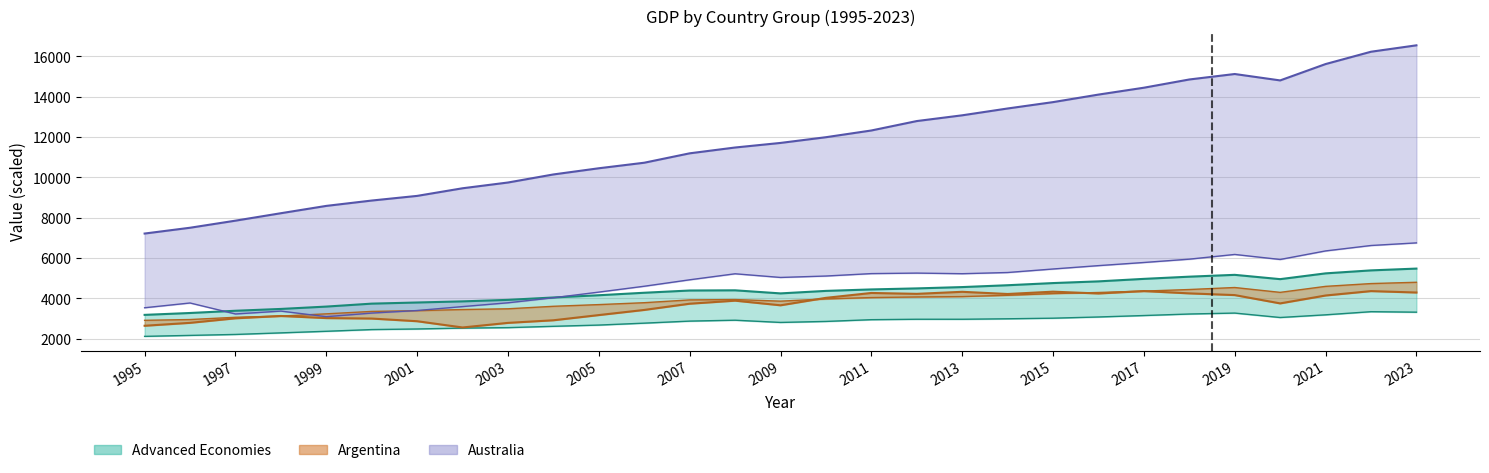

Reading right to left, extract all data points from this chart.

Advanced Economies: 5475.3	5386.1	5238.2	4951.6	5165.1	5074.3	4965.2	4841.1	4757.0	4649.7	4558.2	4492.3	4441.5	4368.9	4244.6	4397.5	4387.8	4276.6	4153.7	4042.4	3923.8	3849.1	3793.2	3736.9	3590.7	3473.7	3383.6	3272.6	3179.4
Argentina: 4288.1	4358.3	4140.1	3748.7	4160.6	4245.5	4359.7	4240.1	4330.2	4215.1	4323.7	4222.2	4266.0	4024.4	3654.3	3884.2	3732.8	3424.3	3169.3	2911.6	2782.2	2554.3	2864.2	2996.8	3019.9	3124.3	3009.5	2783.8	2639.4
Australia: 16550.7	16232.7	15621.2	14809.7	15127.6	14856.4	14447.8	14106.8	13733.2	13417.5	13078.8	12793.7	12326.2	11992.6	11708.8	11481.8	11193.2	10726.9	10452.2	10145.4	9745.5	9459.6	9081.6	8850.9	8585.3	8222.0	7852.7	7501.4	7213.5
Austria: 3313.6	3337.3	3181.8	3048.9	3268.6	3222.0	3146.7	3074.8	3015.0	2985.4	2962.0	2962.4	2940.9	2854.1	2804.6	2914.6	2870.2	2768.9	2673.6	2612.1	2546.5	2523.0	2479.9	2450.1	2365.5	2286.3	2208.7	2161.2	2113.5
Belgium: 4796.5	4731.9	4593.4	4295.8	4536.5	4437.0	4358.9	4289.4	4235.8	4151.0	4086.5	4067.8	4038.0	3970.7	3860.1	3939.6	3922.2	3783.2	3689.0	3605.2	3480.9	3445.1	3387.3	3350.7	3230.4	3119.9	3059.8	2948.0	2909.7
Bulgaria: 6750.5	6620.5	6351.6	5927.7	6176.4	5943.2	5777.8	5622.2	5455.3	5280.7	5221.6	5252.1	5226.7	5106.6	5035.8	5217.9	4919.6	4599.7	4309.0	4028.9	3779.0	3590.6	3395.4	3267.9	3089.2	3366.4	3224.0	3769.1	3532.6